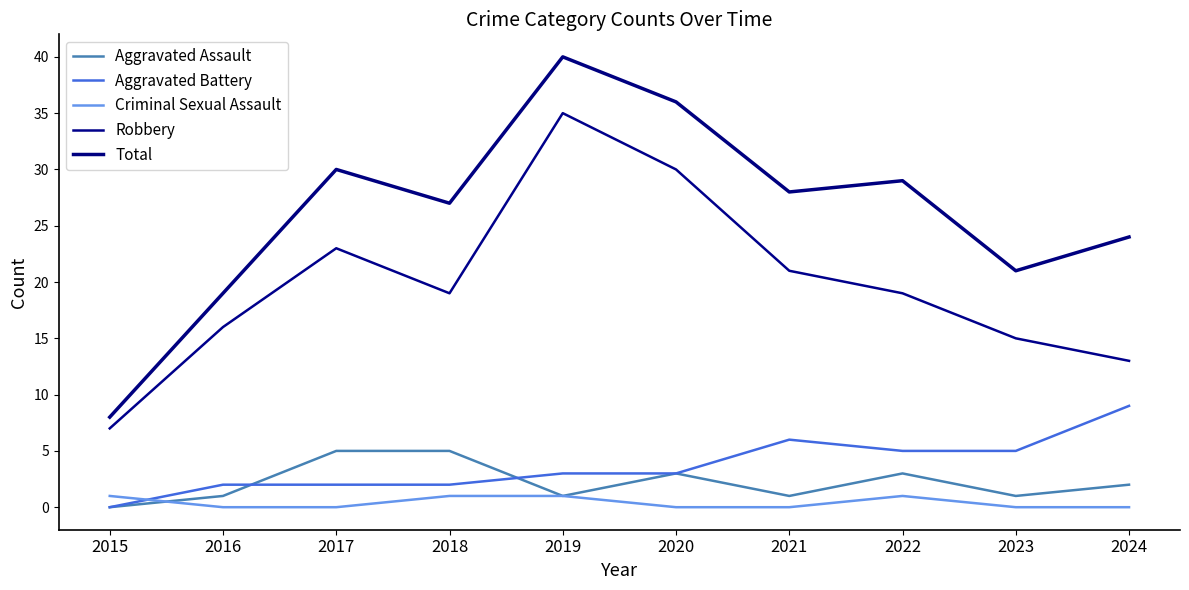

How many lines are shown in the chart?

5